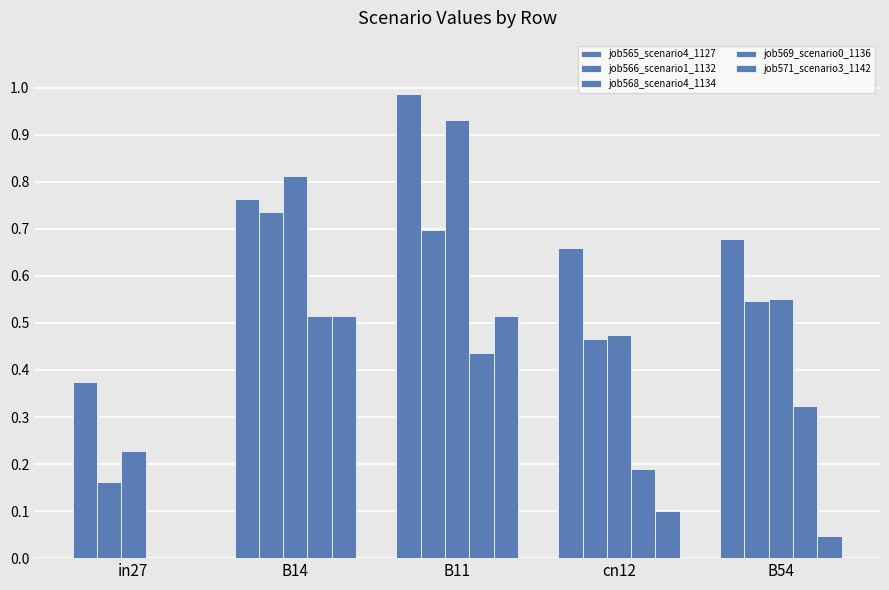

True or false: job568_scenario4_1134 has a value of 0.9 at B11.

True